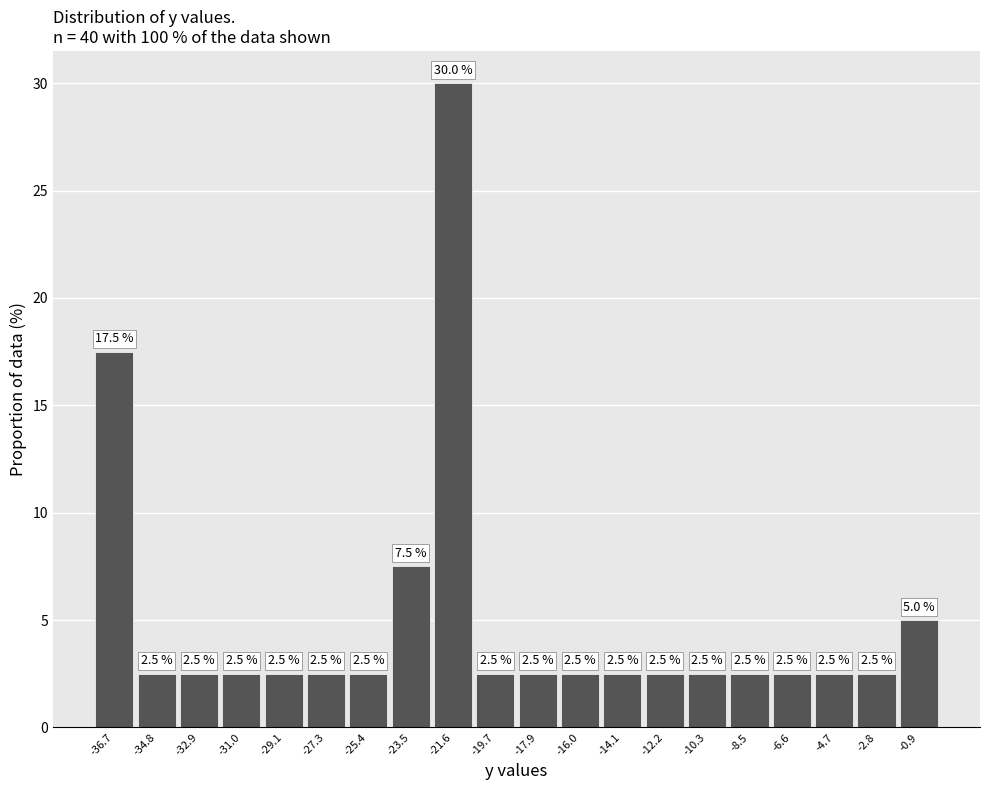

Reading left to right, list every bar in this chart as the range it spans on the x-axis followed by its height. The bar edges are not printed on the chart, so give them approximately, as read against the axis.

-37.60 to -35.72: 17.5
-35.72 to -33.84: 2.5
-33.84 to -31.96: 2.5
-31.96 to -30.08: 2.5
-30.08 to -28.20: 2.5
-28.20 to -26.32: 2.5
-26.32 to -24.44: 2.5
-24.44 to -22.56: 7.5
-22.56 to -20.68: 30.0
-20.68 to -18.80: 2.5
-18.80 to -16.92: 2.5
-16.92 to -15.04: 2.5
-15.04 to -13.16: 2.5
-13.16 to -11.28: 2.5
-11.28 to -9.40: 2.5
-9.40 to -7.52: 2.5
-7.52 to -5.64: 2.5
-5.64 to -3.76: 2.5
-3.76 to -1.88: 2.5
-1.88 to 0.00: 5.0